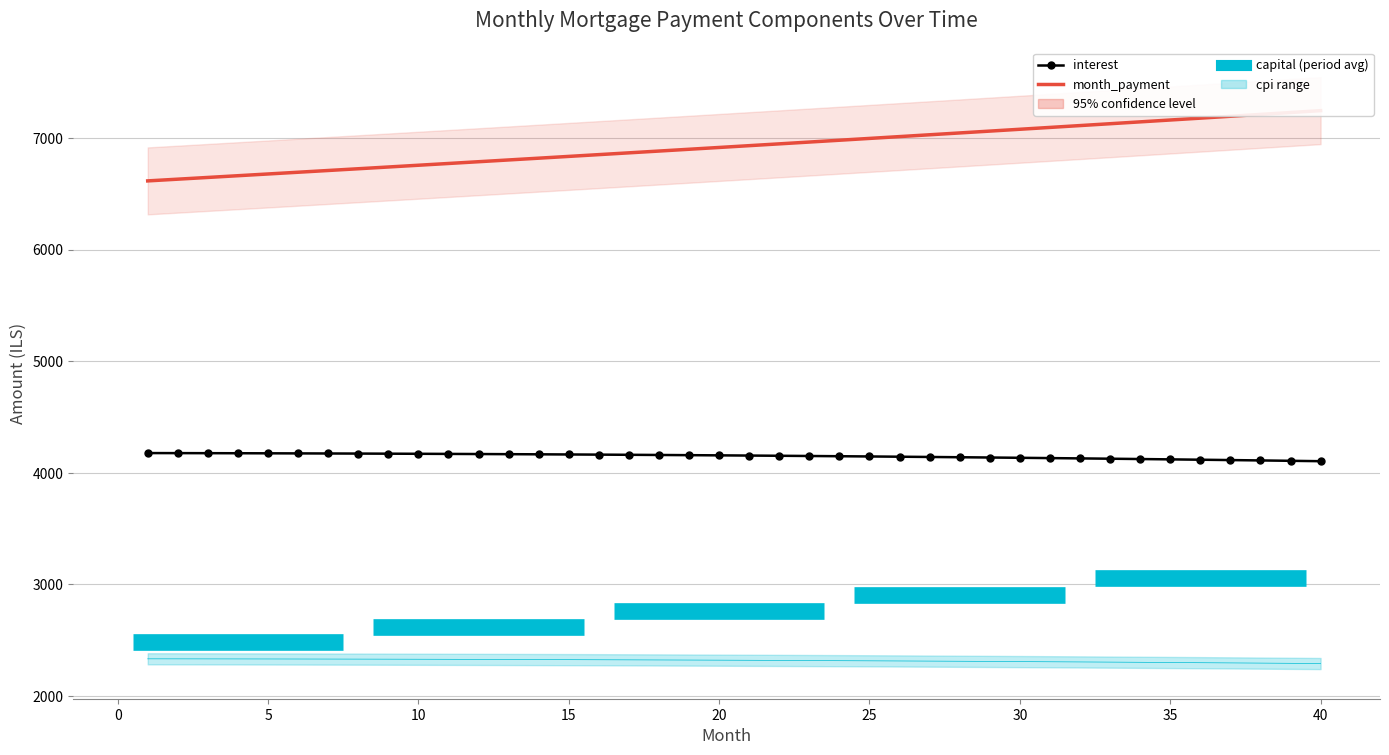

True or false: capital and interest intersect in this chart.

False